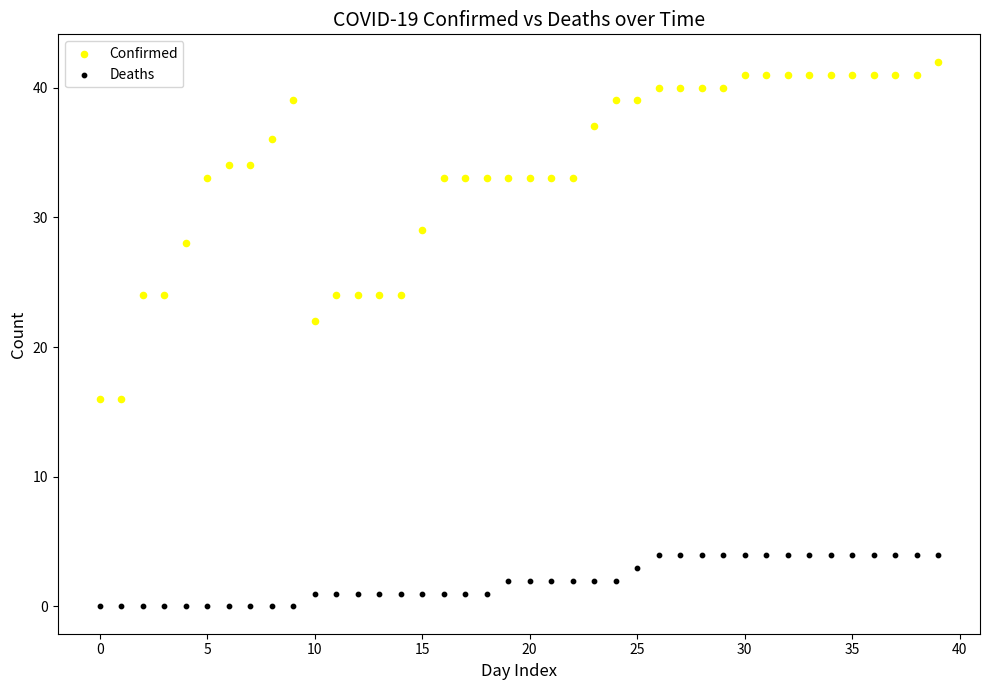

Which series contains the highest Y value?

Confirmed